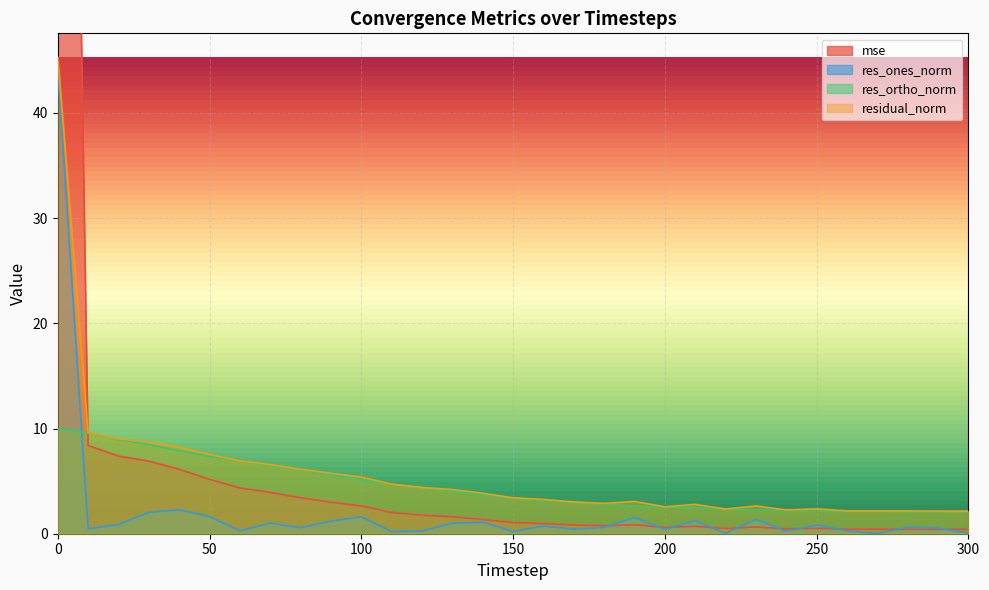

Which series has the widest spread of values?

mse